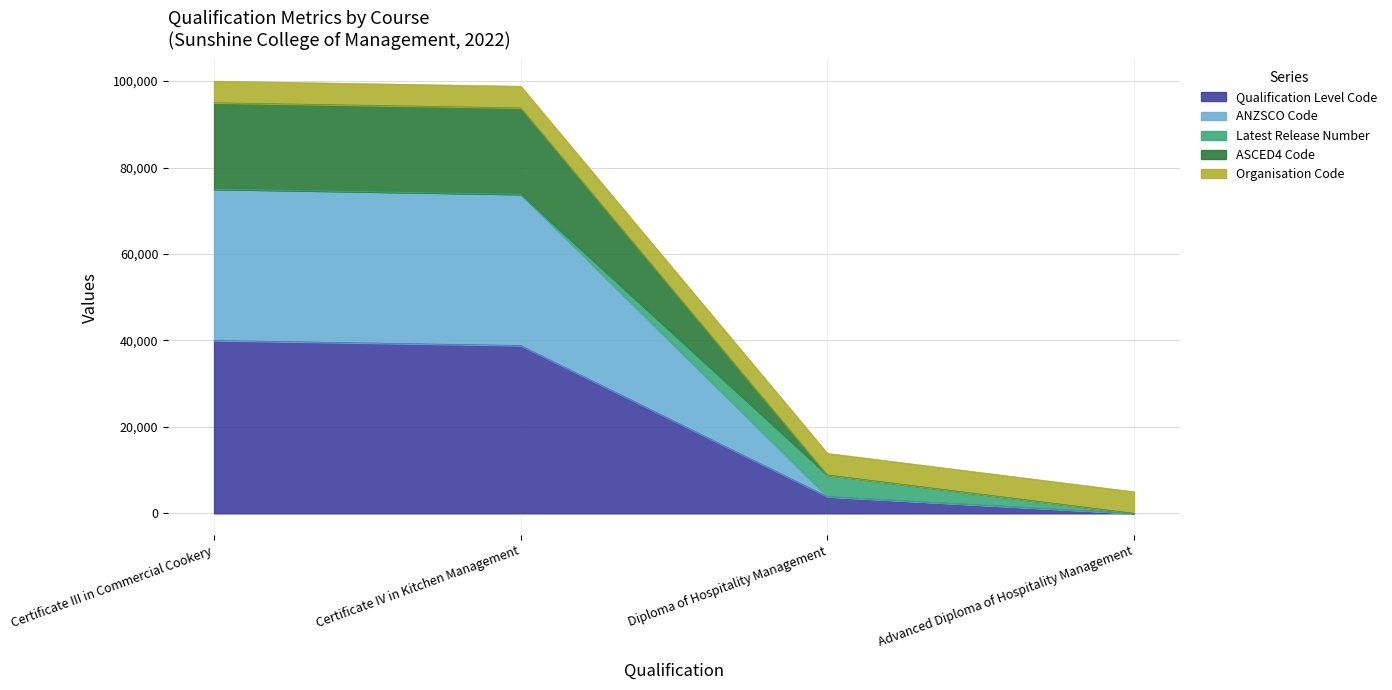

True or false: ANZSCO Code and ASCED4 Code intersect in this chart.

False